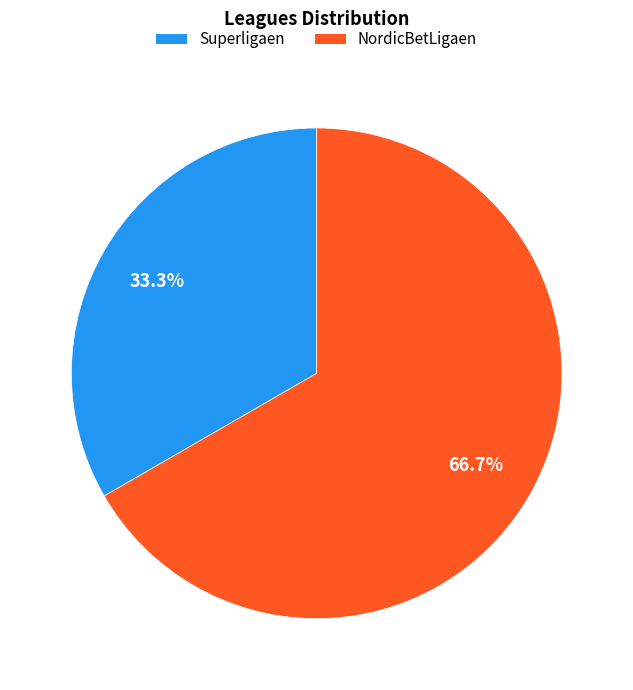

To the nearest percent, what is the difference between the largest and smallest slice percentages?

33%